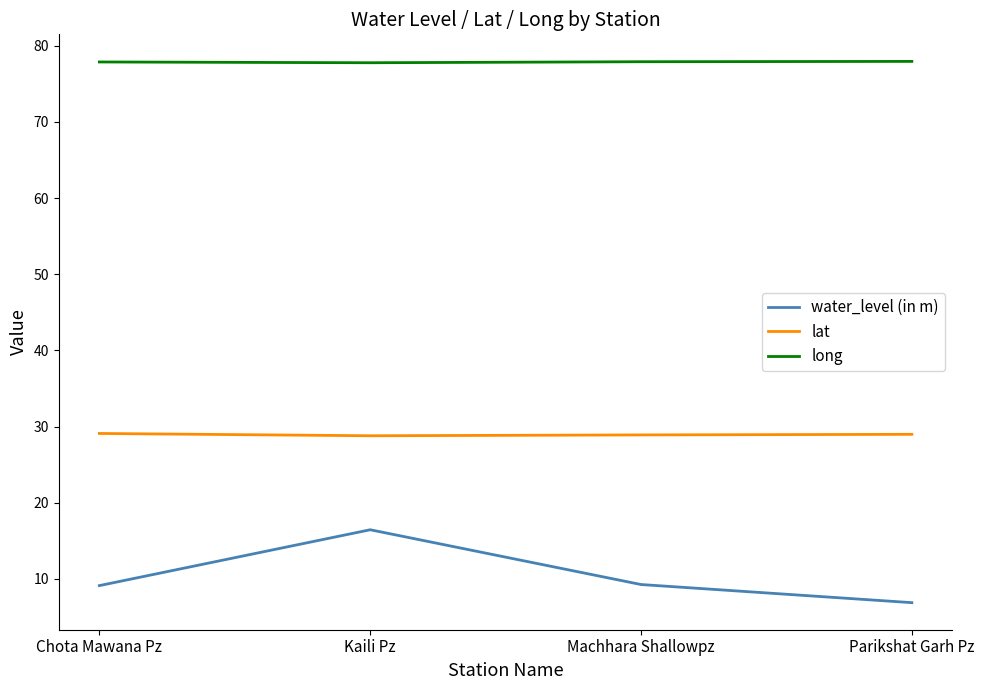

What is the maximum value shown in the chart?

77.9